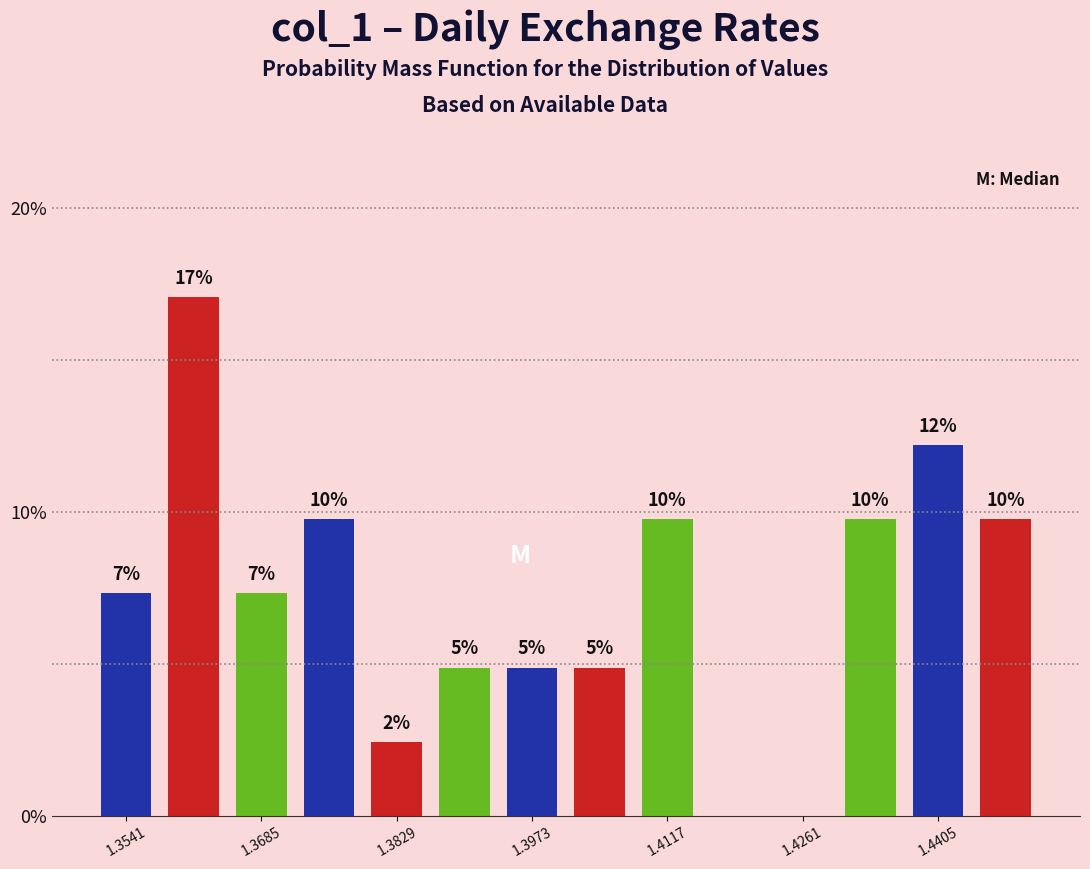

Around what value on the x-axis is the tallest bar? Give the approximate position of its centre, as read against the axis.

1.362